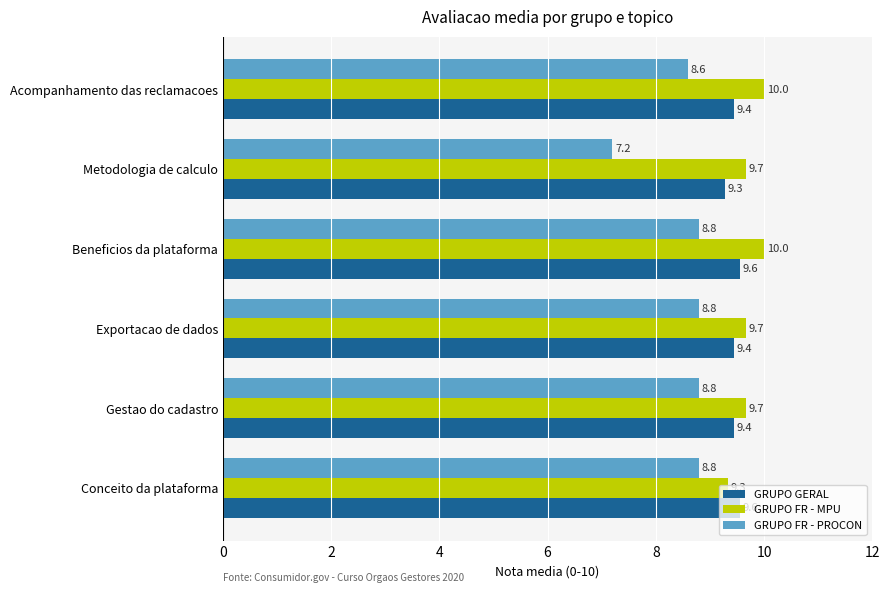

Which series has the largest total across all categories?

GRUPO FR - MPU